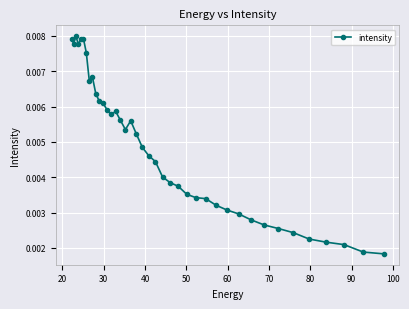

How many categories are shown in the chart?

40